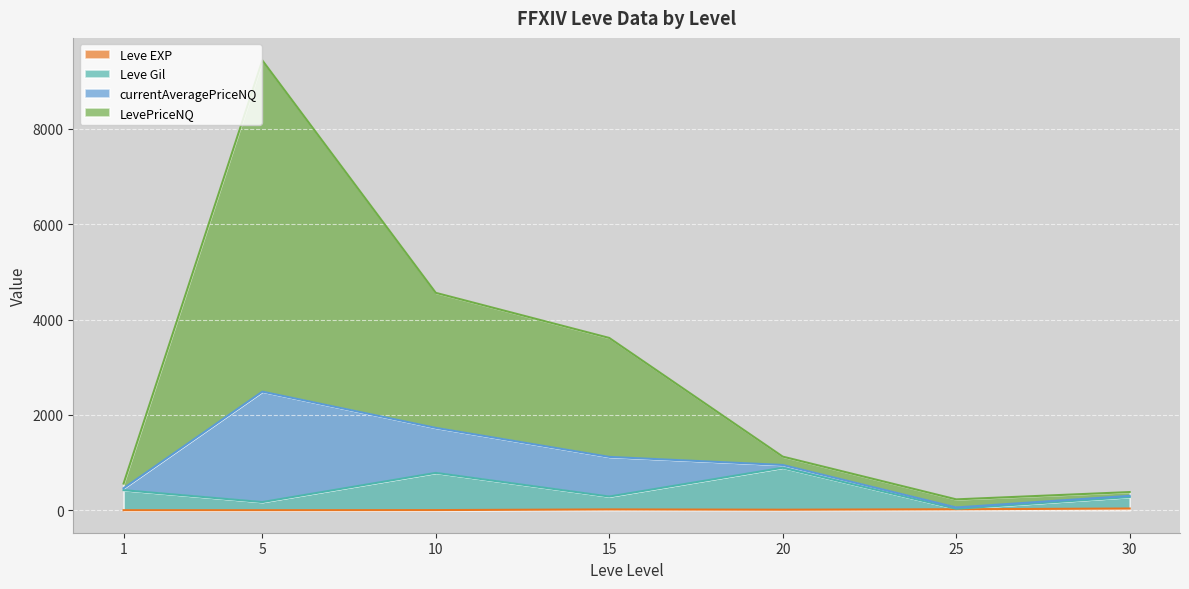

At which category is the sum across all series the highest?

5